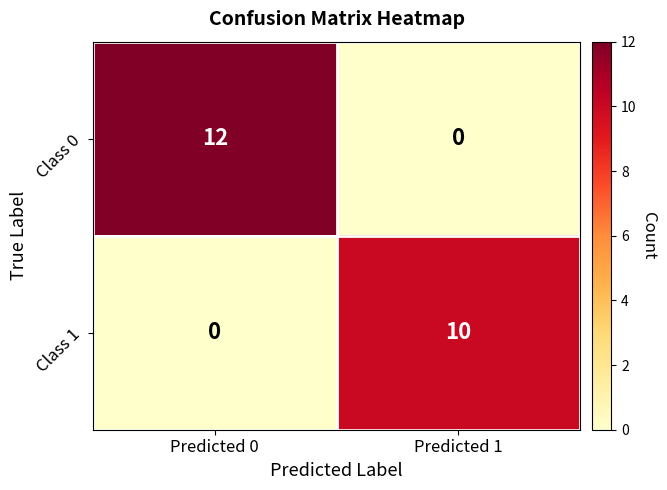

Which series changed the most between Predicted 0 and Predicted 1?

Class 0